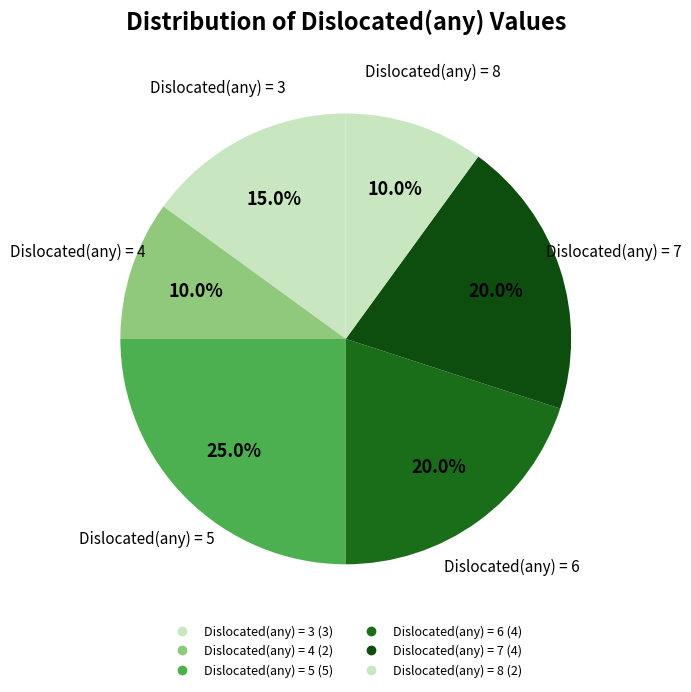

Is there a majority slice in this chart?

No